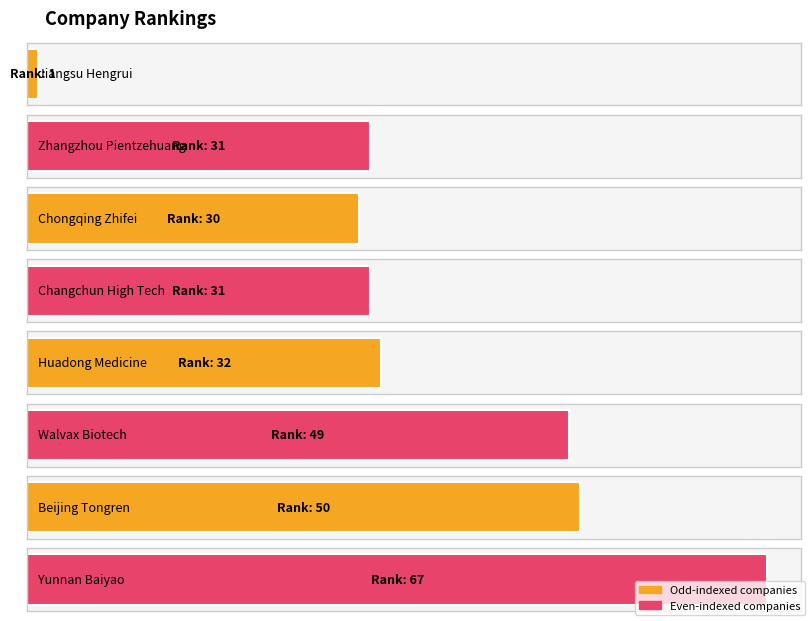

What is the label of the 4th bar from the left?

Changchun High Tech